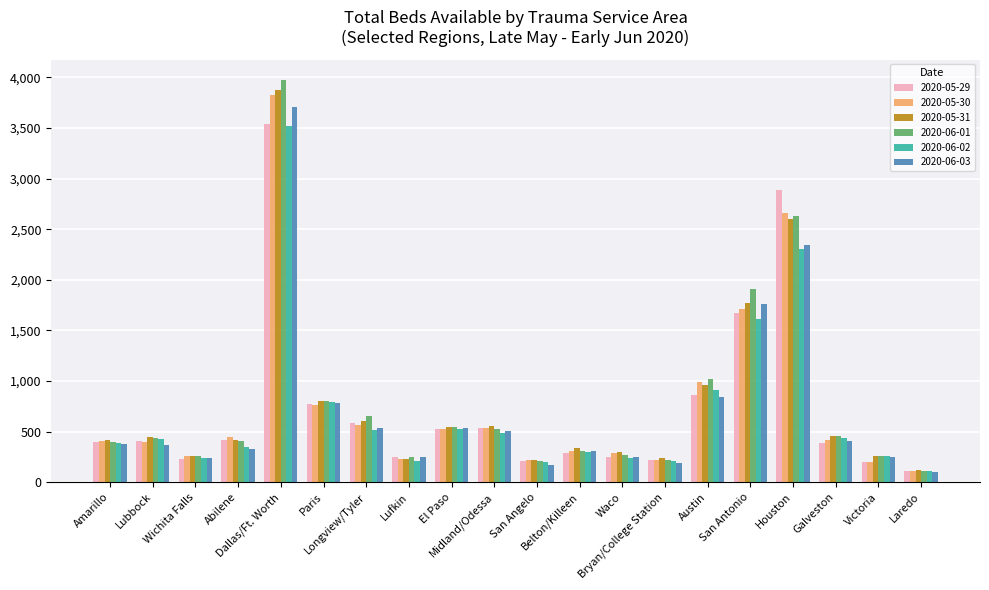

Which series has the largest range (max minus min)?

2020-06-01